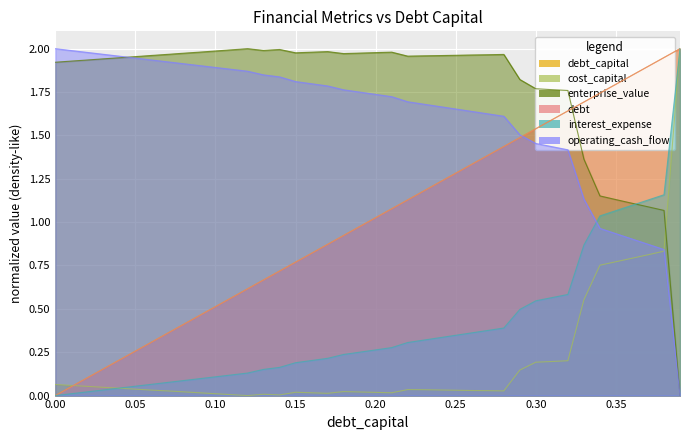

At how many categories does at least one series exceed 0?

40